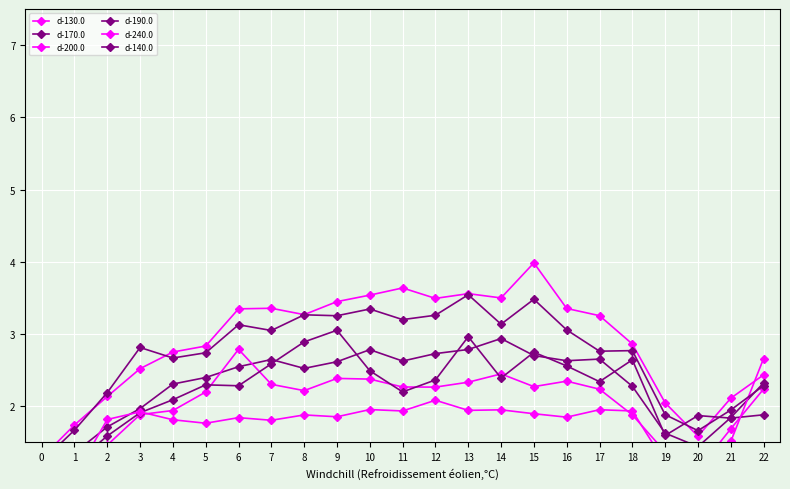

Is the value of d-140.0 at 7 greater than the value of d-200.0 at 15?

Yes